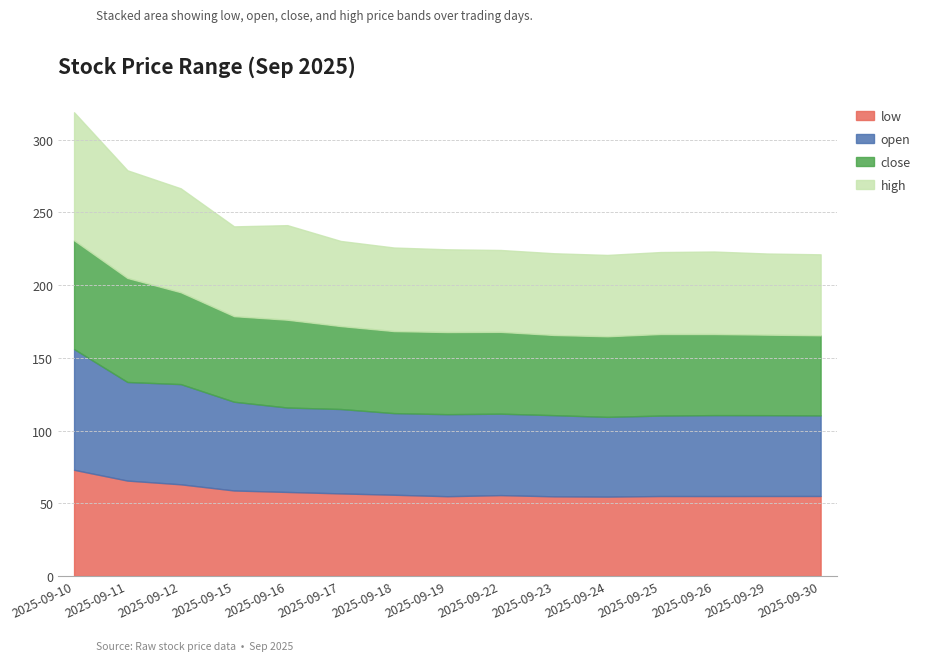

What is the difference between the highest and lowest values at 2025-09-15?

2.9